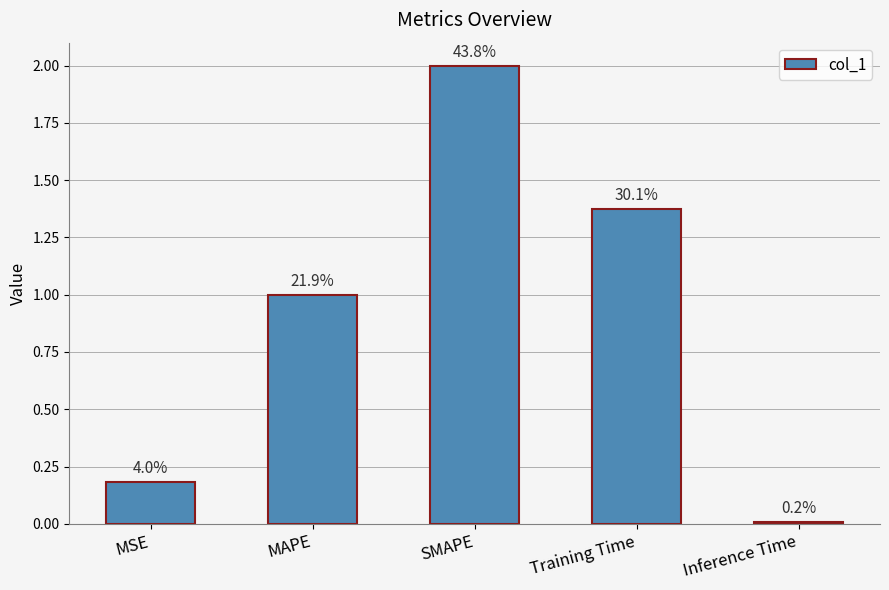

How many bars are there in total?

5